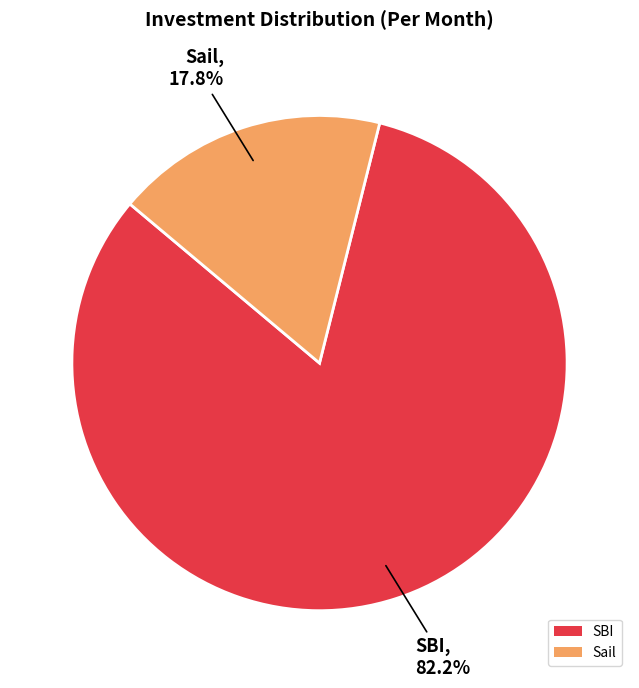

To the nearest percent, what is the difference between the largest and smallest slice percentages?

64%